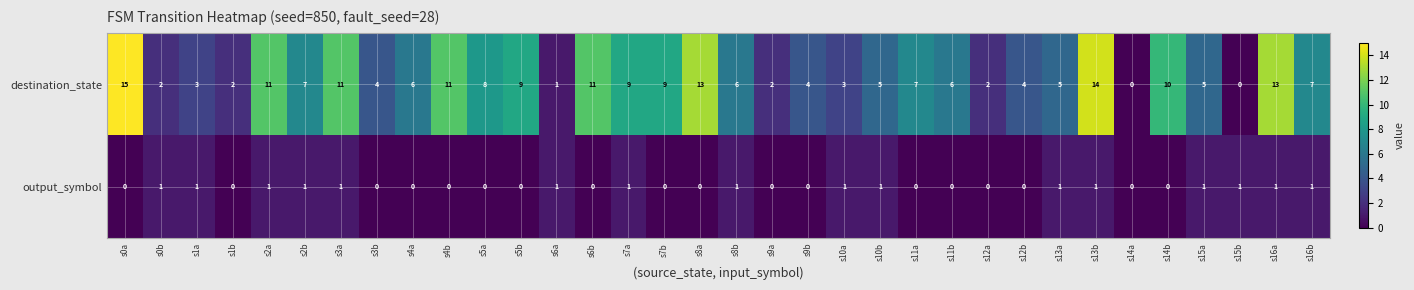

The destination_state series shows 5 at s10b. True or false?

True